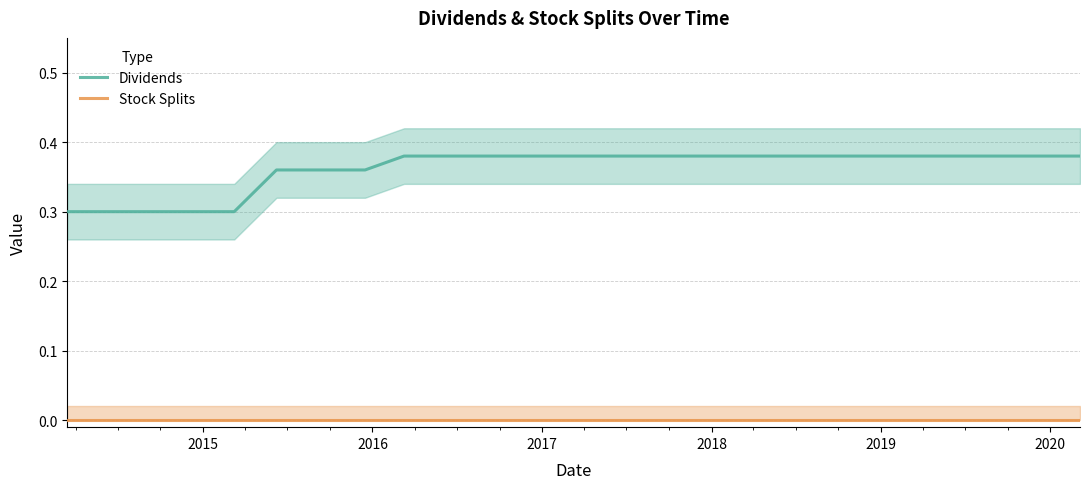

True or false: Dividends and Stock Splits intersect in this chart.

False